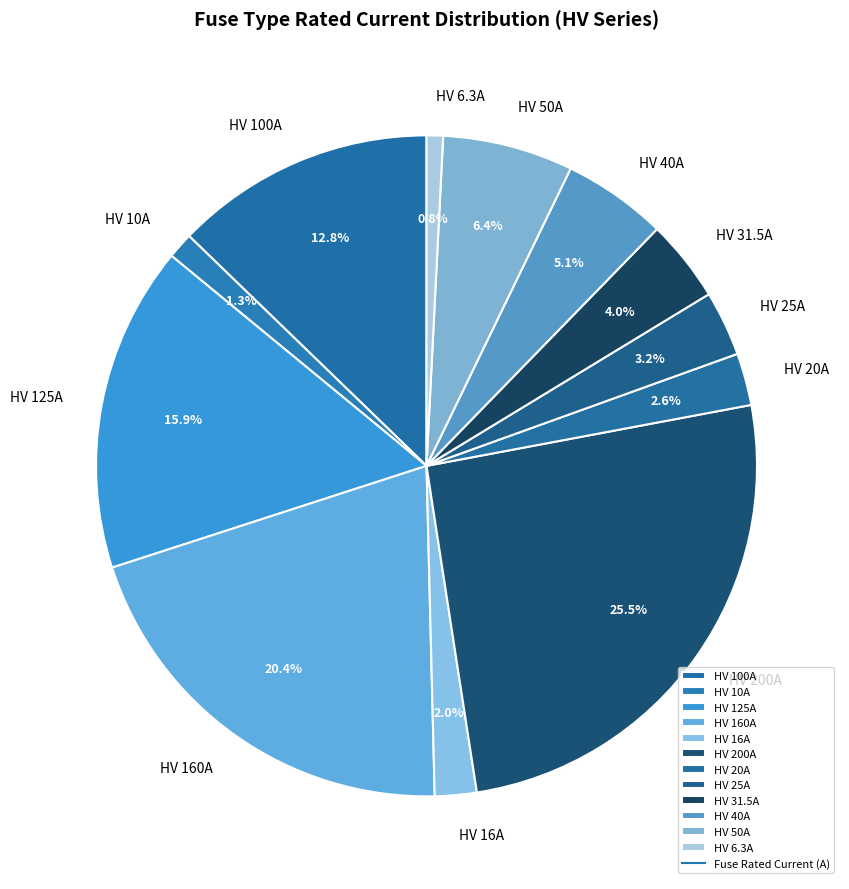

Which has a higher value, HV 10A or HV 40A?

HV 40A